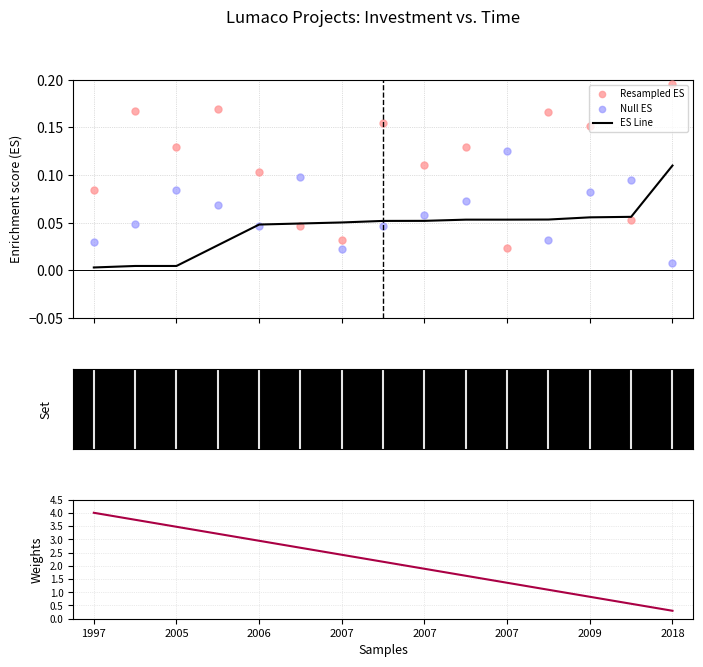

Which series has the largest Y range (max minus min)?

Weights